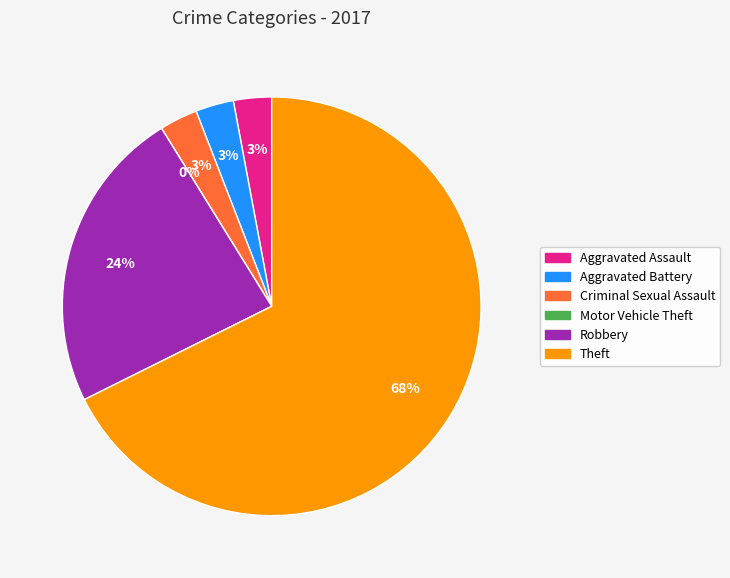

To the nearest percent, what is the combined percentage of Criminal Sexual Assault and Aggravated Battery?

6%